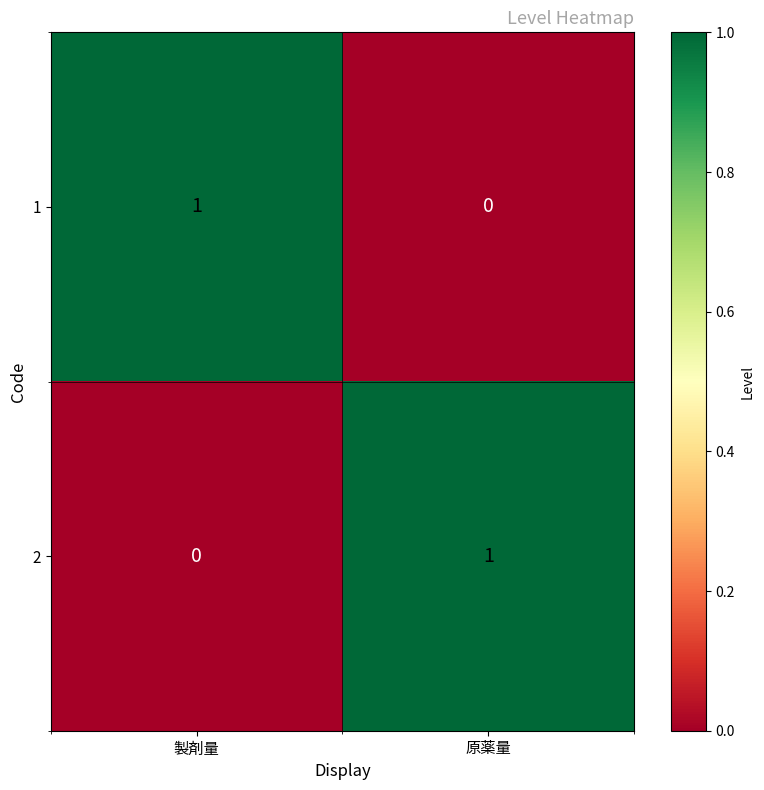

Rank the categories by 2 value from lowest to highest.

製剤量, 原薬量